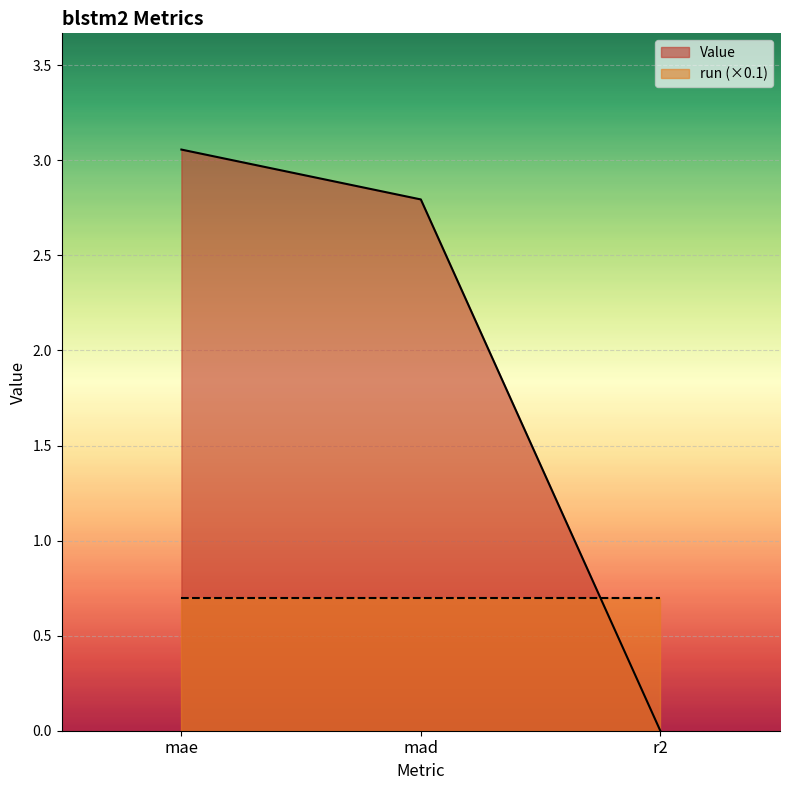

True or false: the data shows 3.1 at mae.

True